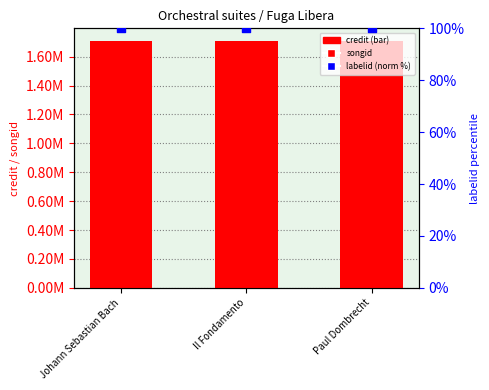

Which series has the largest total across all categories?

credit